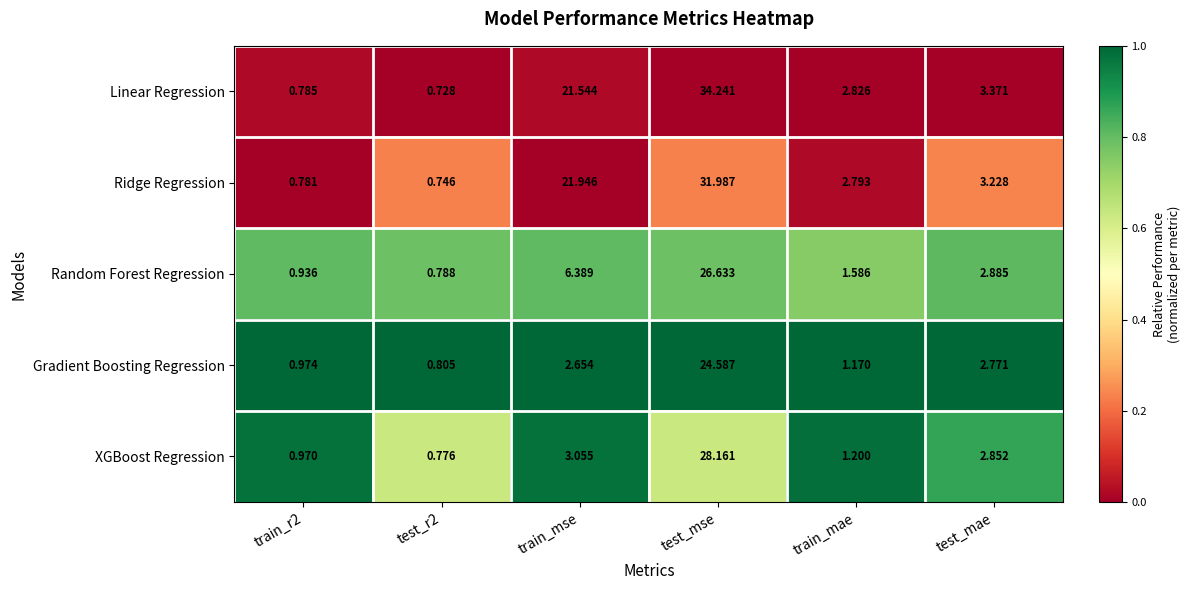

Is the value of Ridge Regression at train_mse greater than the value of Linear Regression at test_mse?

No